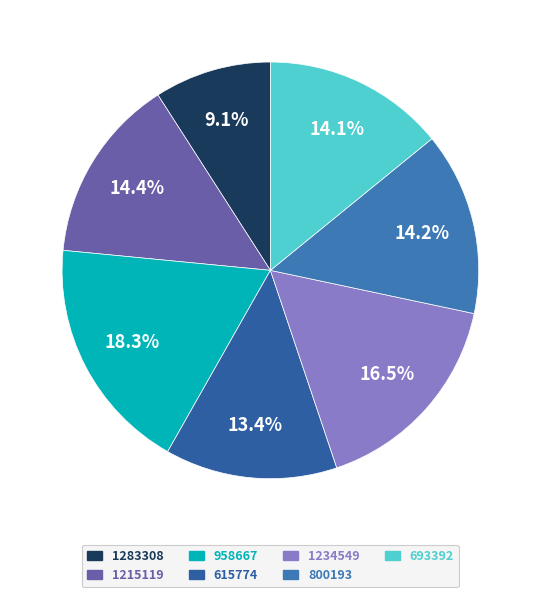

To the nearest percent, what is the average slice percentage?

14%